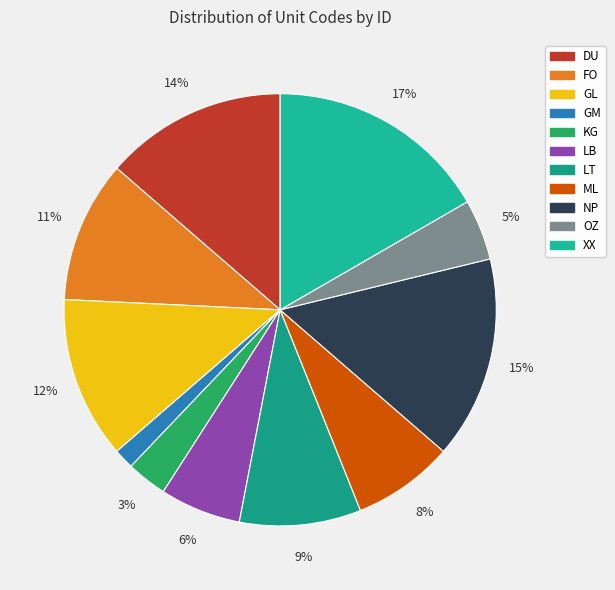

Is there a majority slice in this chart?

No